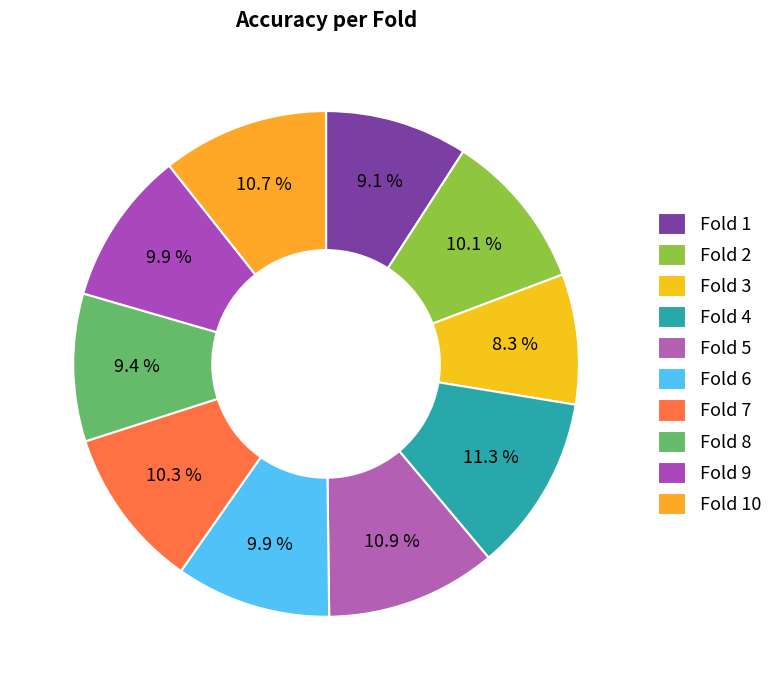

Which category has the smallest portion of the pie?

Fold 3